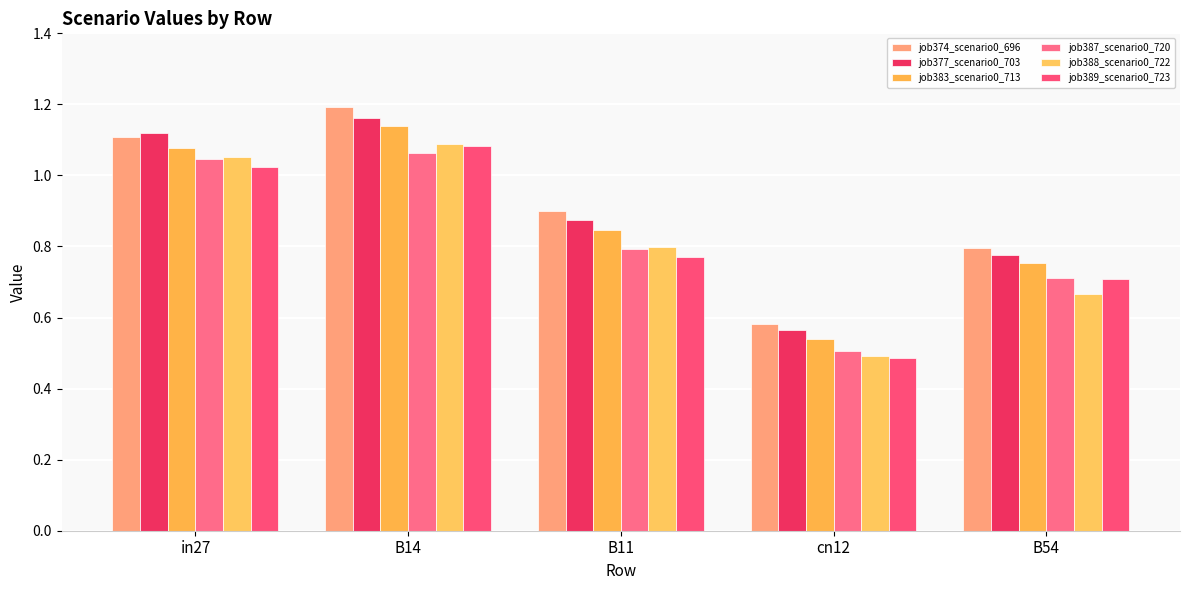

What is the sum of the job383_scenario0_713 values at cn12 and B54?

1.3